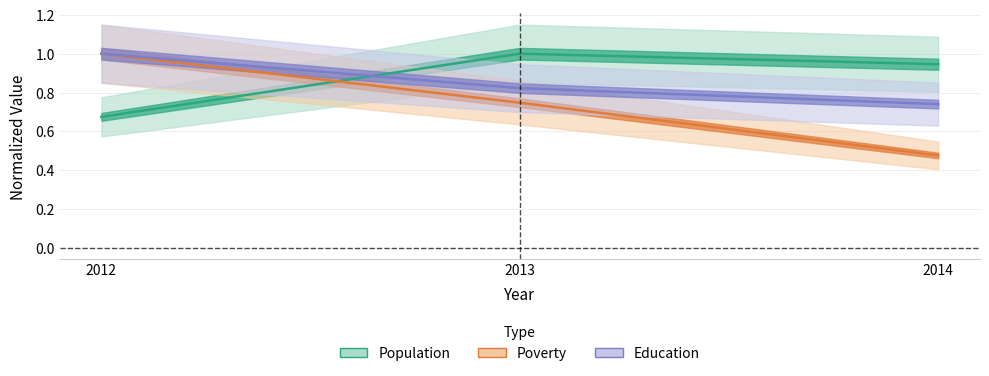

Is it true that Population equals 0.4 at 2014?

False